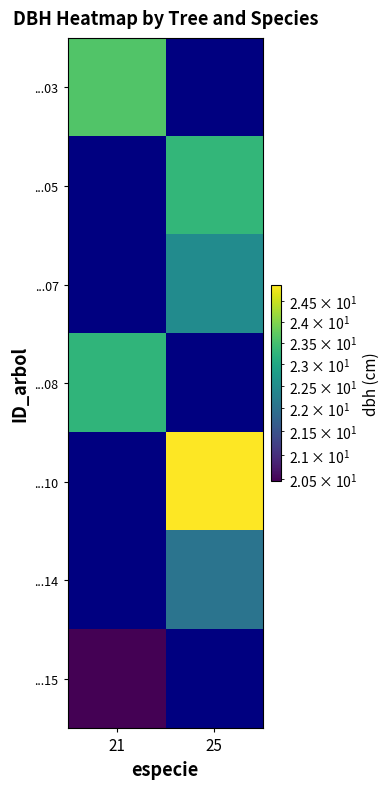

Which series has the widest spread of values?

...03